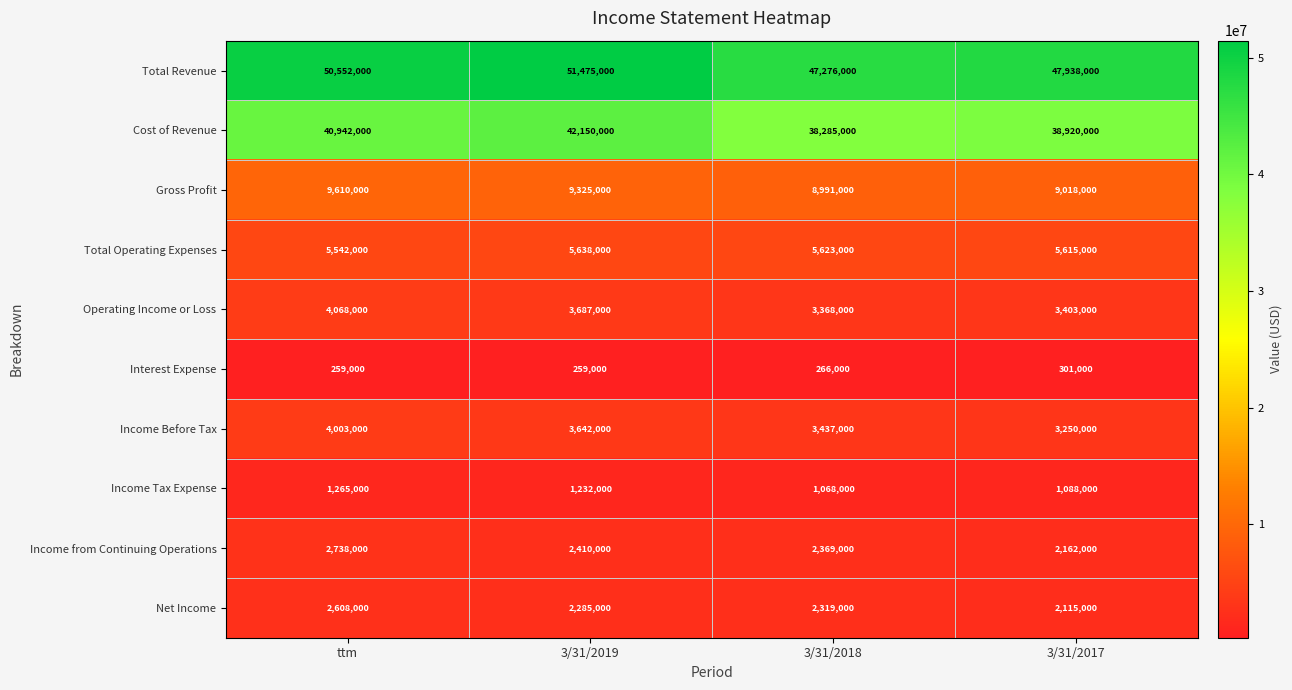

Where does the Income Before Tax series first go above 3642000?

ttm